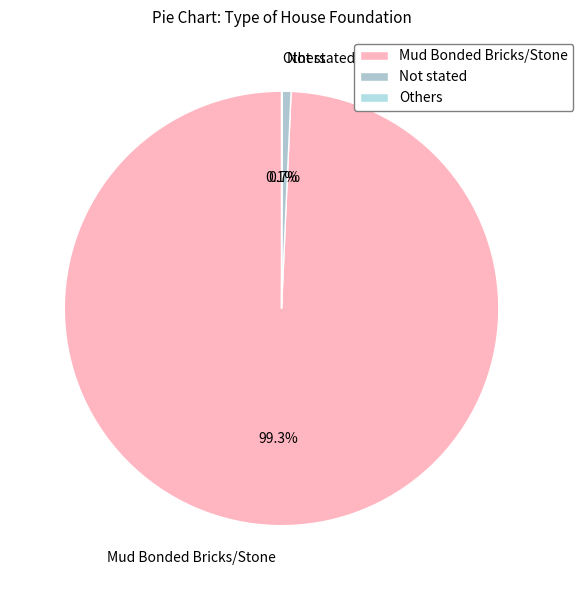

Which category accounts for the majority?

Mud Bonded Bricks/Stone